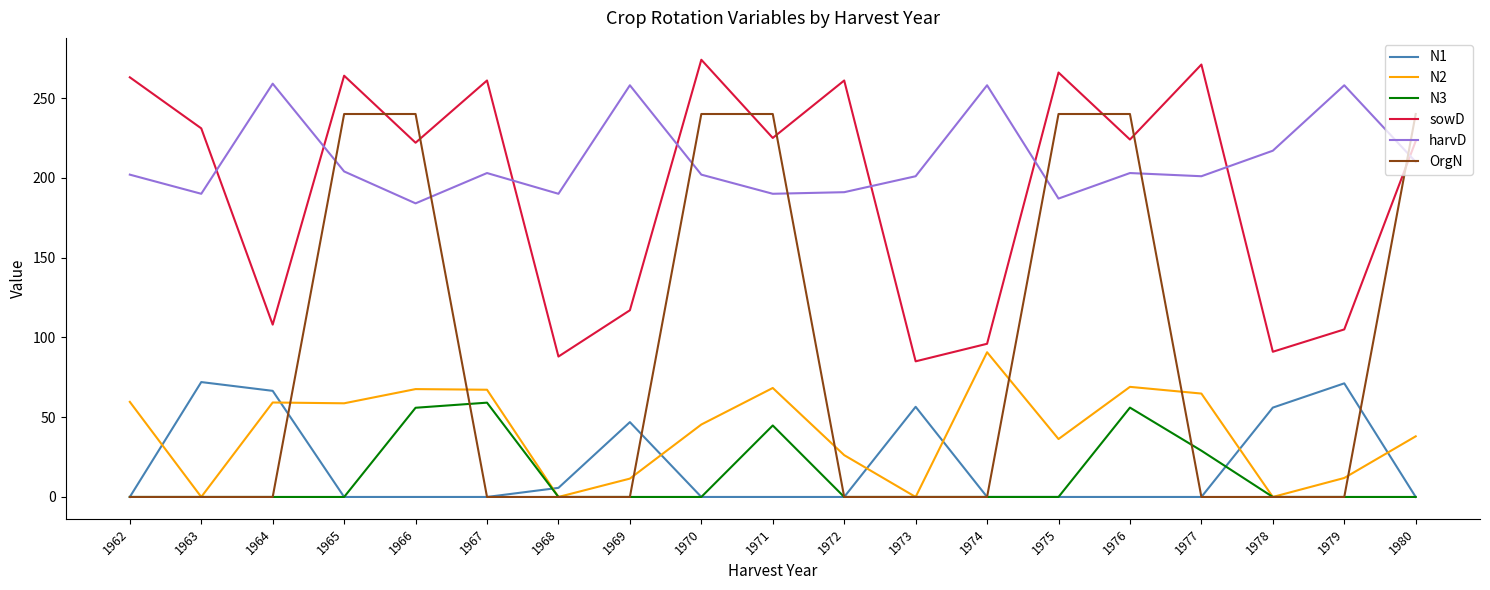

The value of OrgN at 1963 is 150.1. True or false?

False